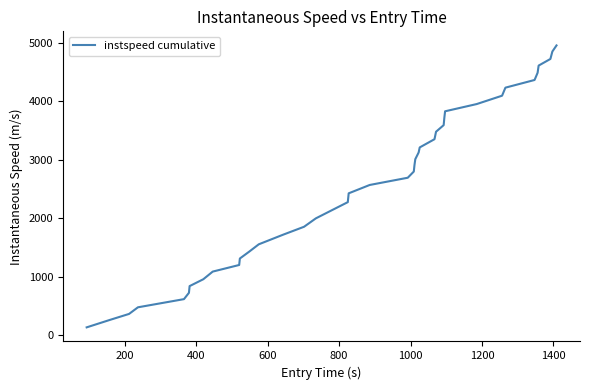

Reading right to left, what are all the values shown in this chart?

4957.2	4852.9	4725.6	4612.3	4488.9	4365.6	4234.1	4096.4	3953.5	3829.4	3714.3	3592.6	3479.6	3351.6	3211.0	3124.4	3009.8	2907.8	2797.7	2691.9	2567.9	2425.0	2273.8	2128.2	1996.4	1852.5	1715.9	1552.0	1427.4	1308.9	1198.0	1084.8	954.1	836.5	721.7	613.2	473.4	360.0	257.0	130.0